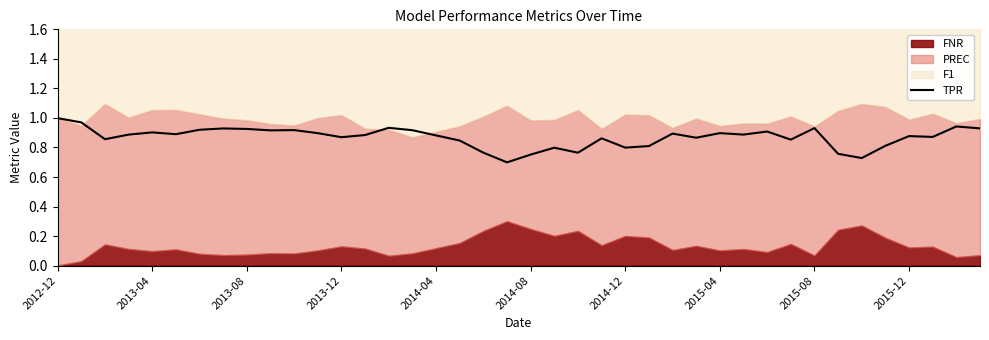

How many points are higher than both their immediate neighbors (excluding endpoints)?

12